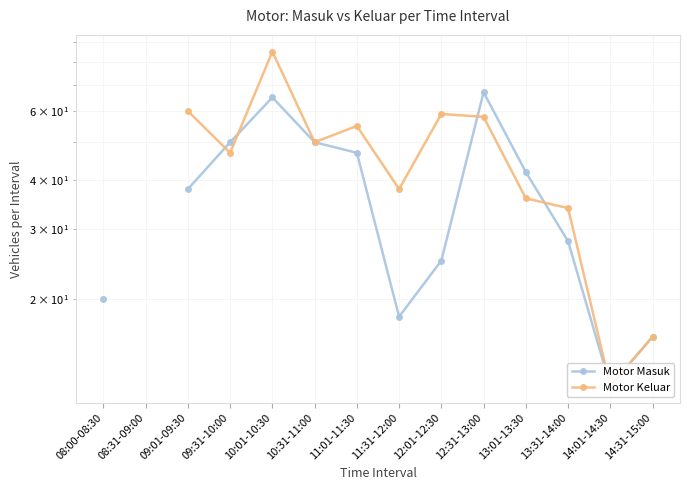

At which label does Motor Keluar first exceed 38?

09:01-09:30